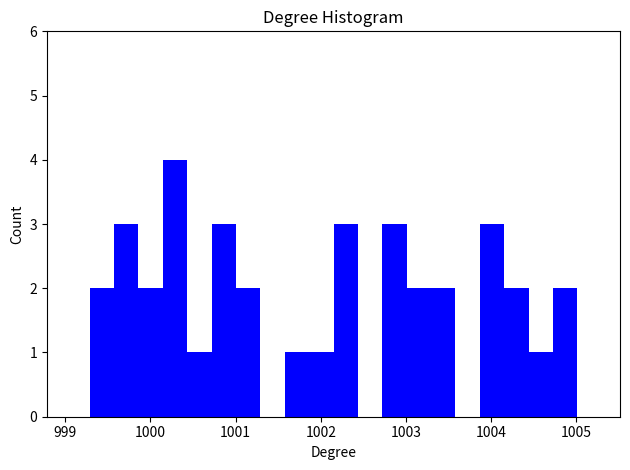

Read against the x-axis, roughly where is the centre of the tallest bar?

1000.3